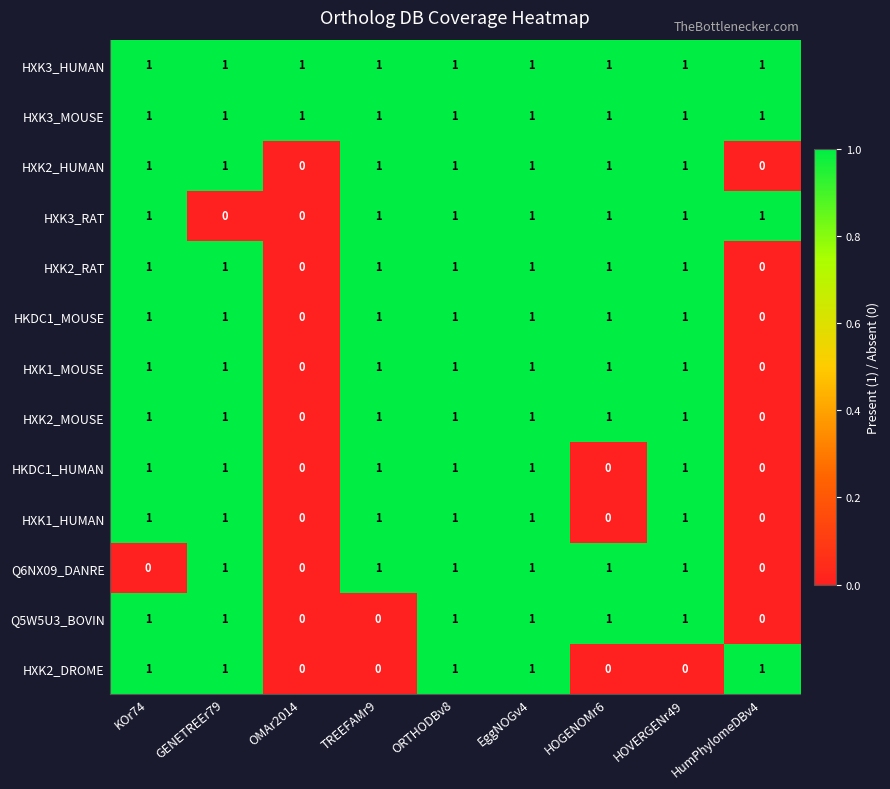

Is it true that Q5W5U3_BOVIN equals 0 at TREEFAMr9?

True